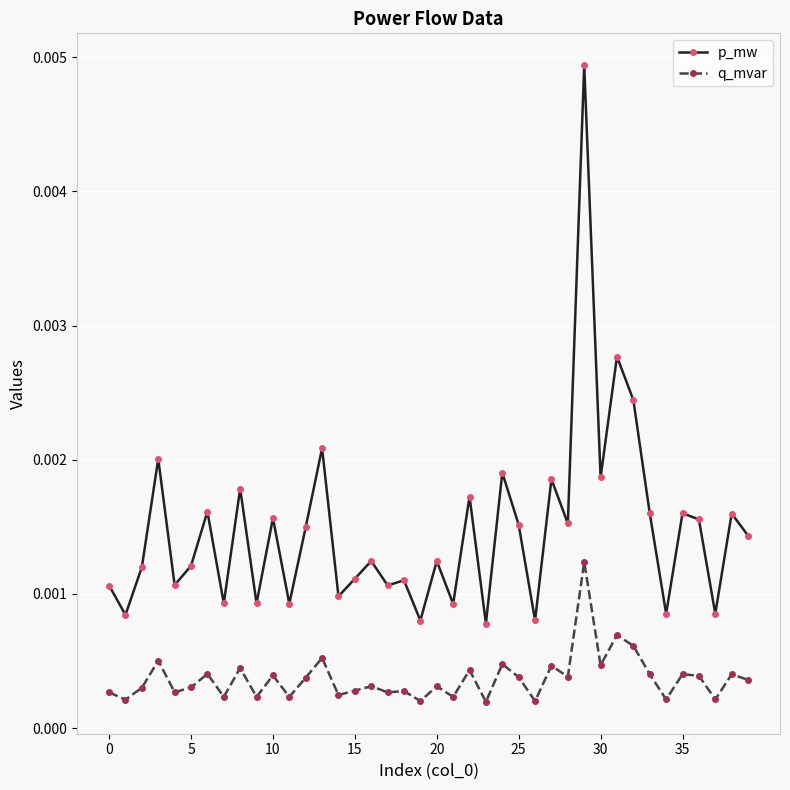

True or false: q_mvar and p_mw intersect in this chart.

False